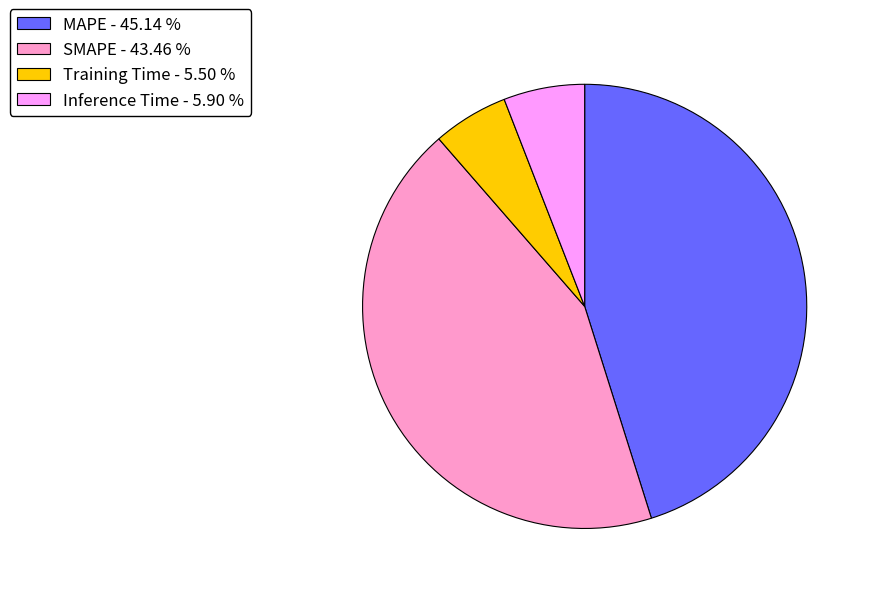

Between MAPE - 45.14 % and Inference Time - 5.90 %, which is larger?

MAPE - 45.14 %